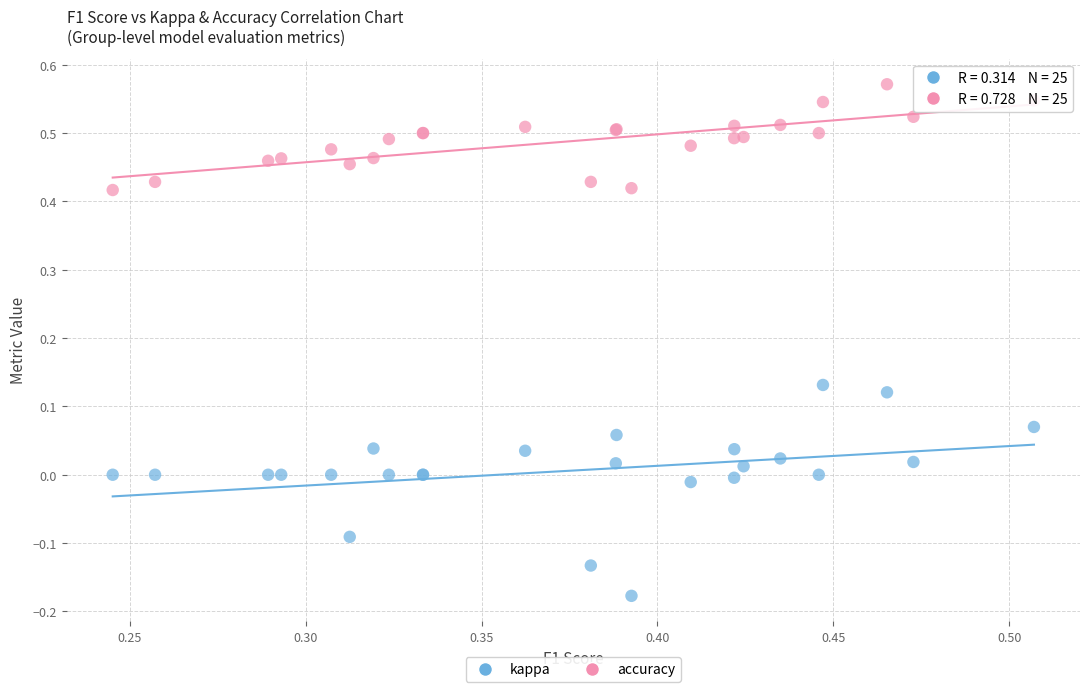

Which series has the largest Y range (max minus min)?

kappa